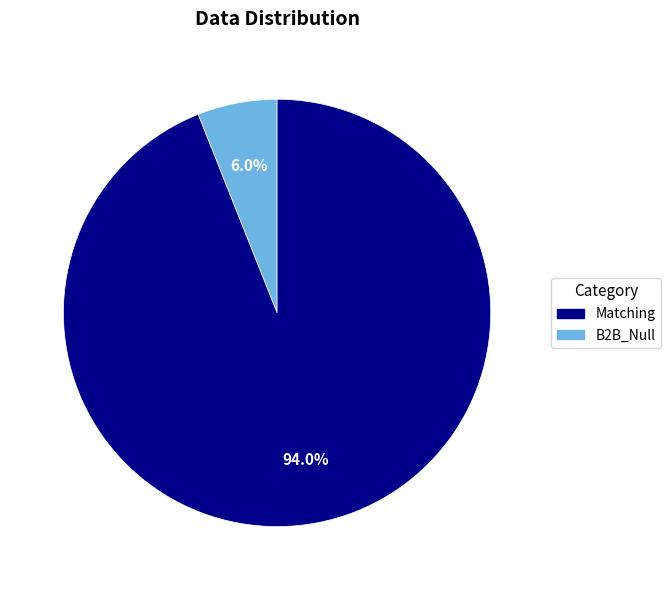

Is there any slice that represents more than half of the pie?

Yes